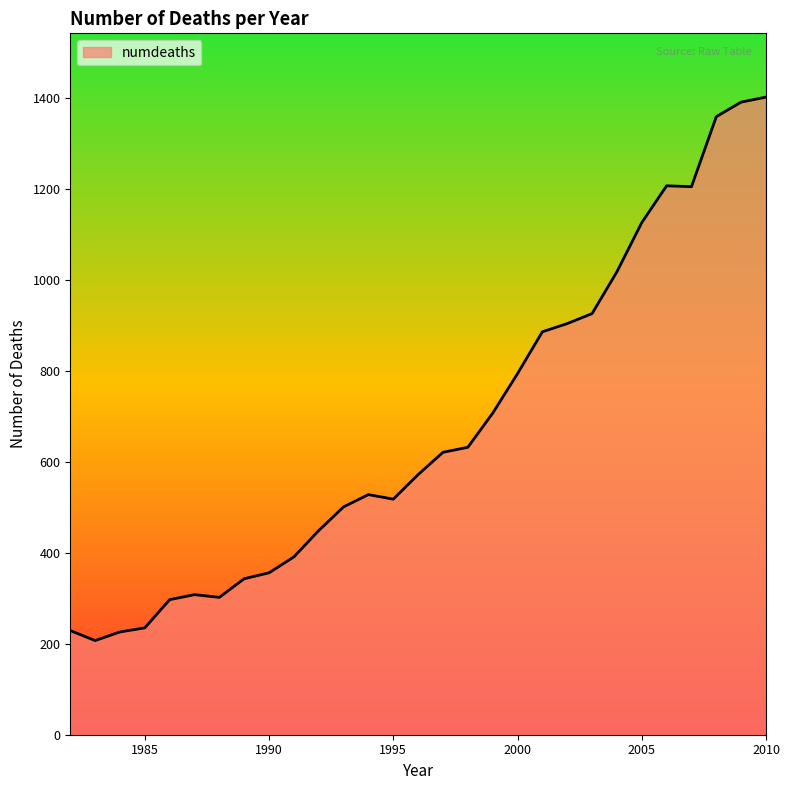

What is the difference between the maximum and minimum values?

1195